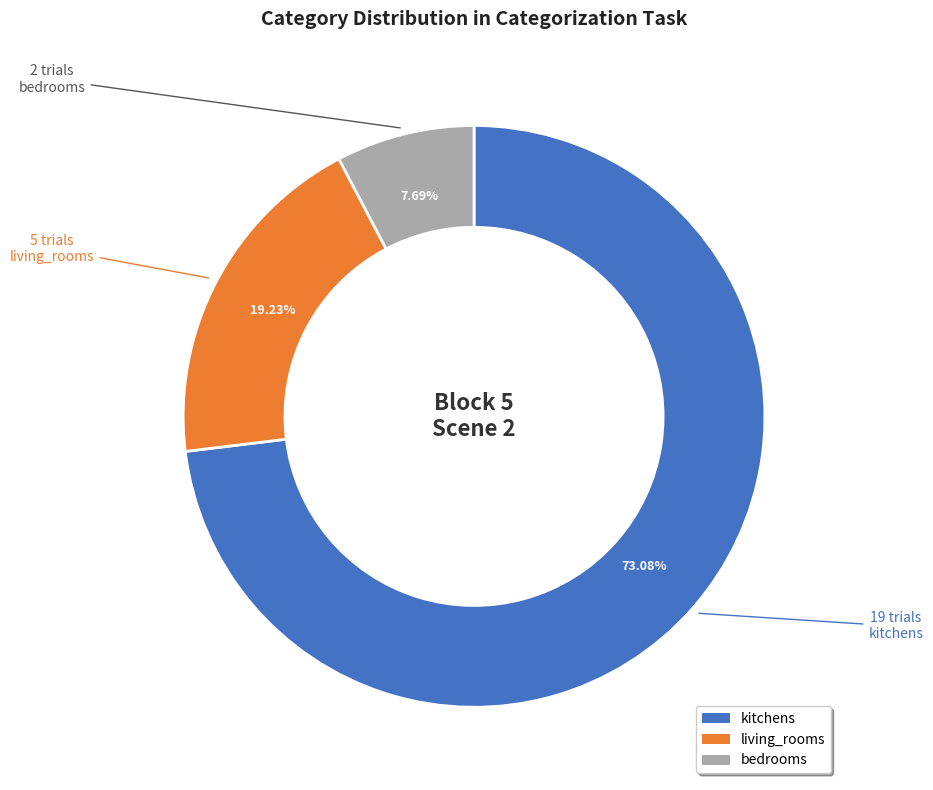

To the nearest percent, what percentage of the pie is living_rooms?

19%